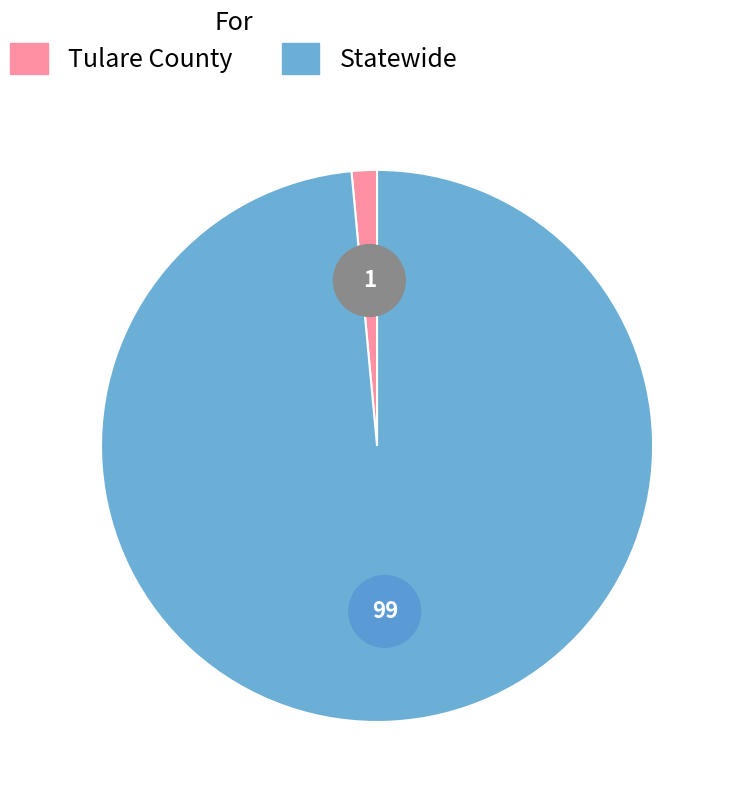

Count the number of slices in the pie.

2